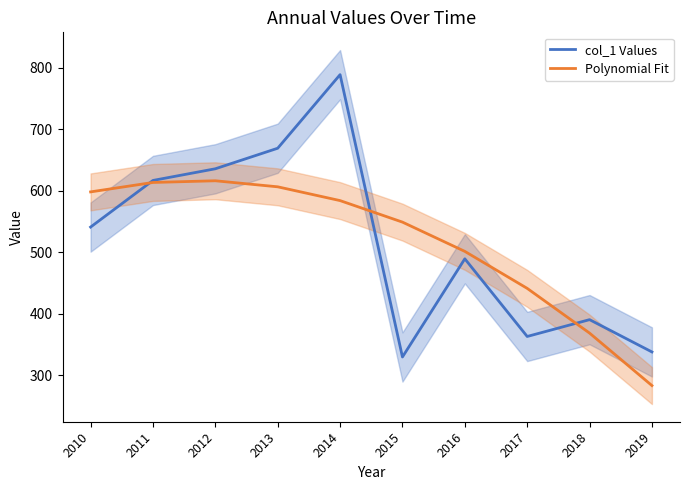

How many data points does each series have?

10